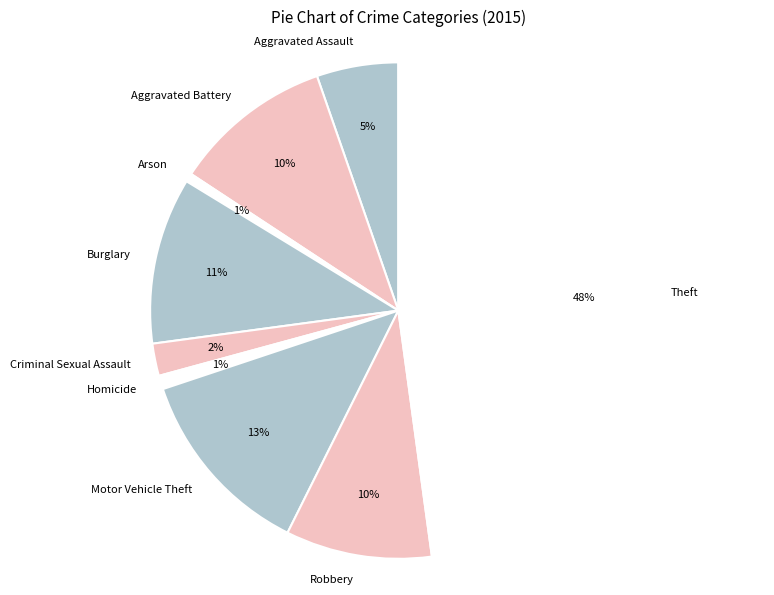

Count the number of slices in the pie.

9